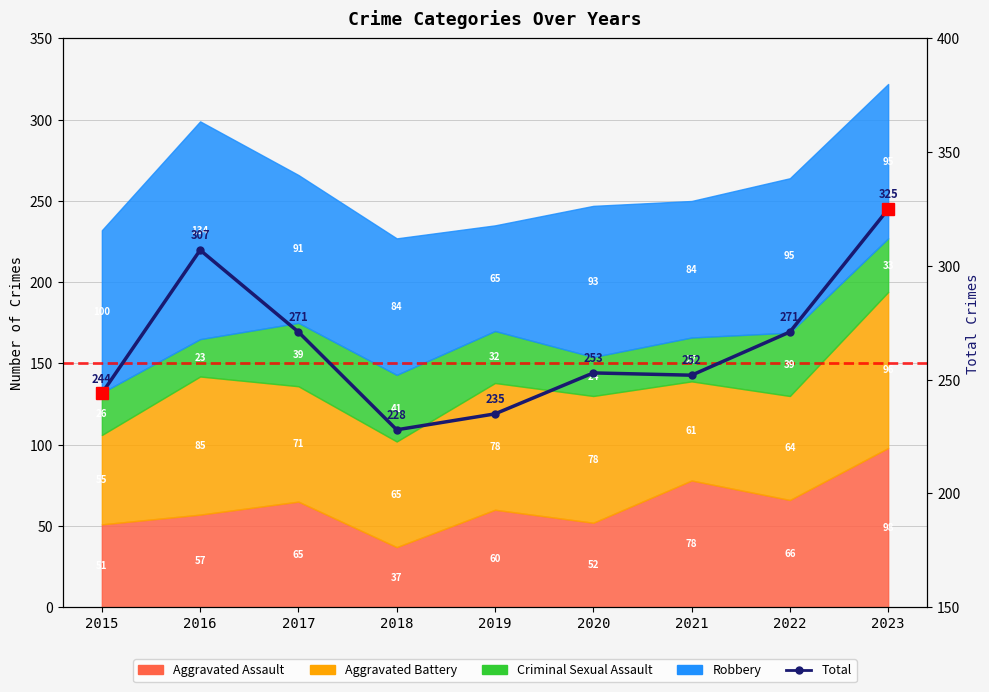

How many values are below 253?

4